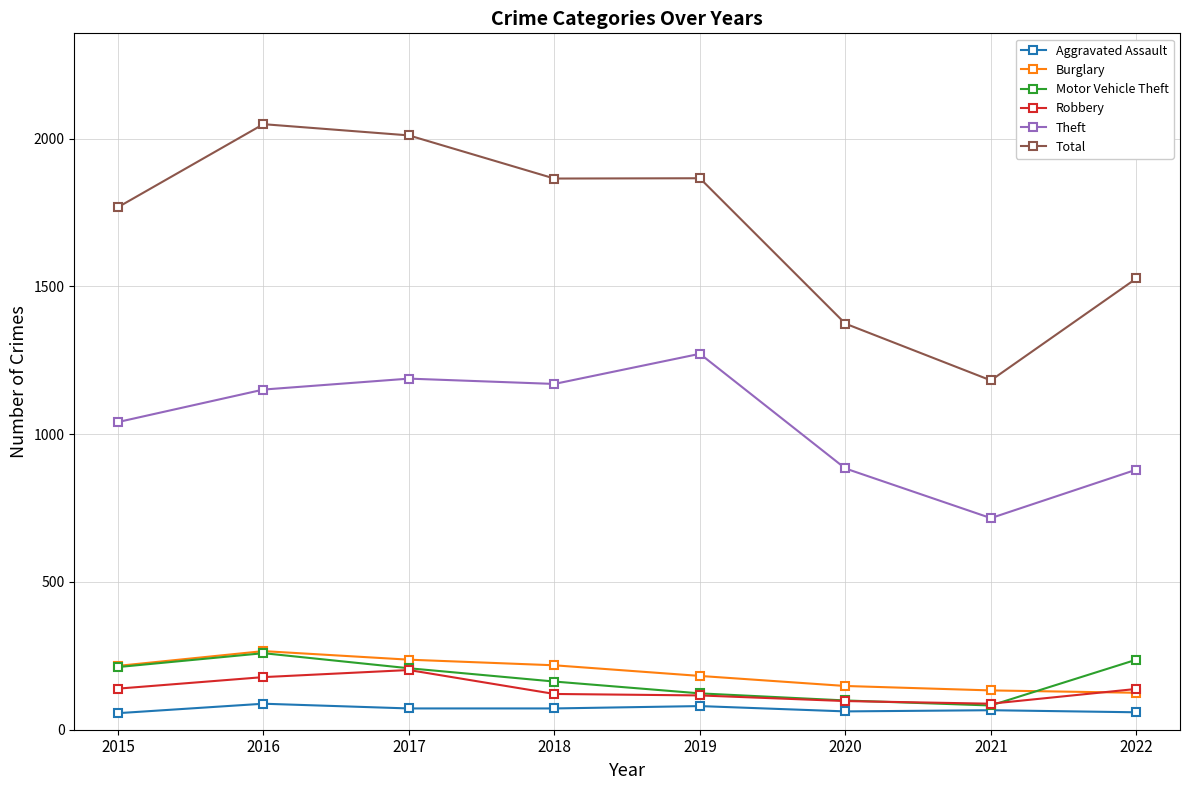

True or false: Total has more than 2 interior local peaks.

False